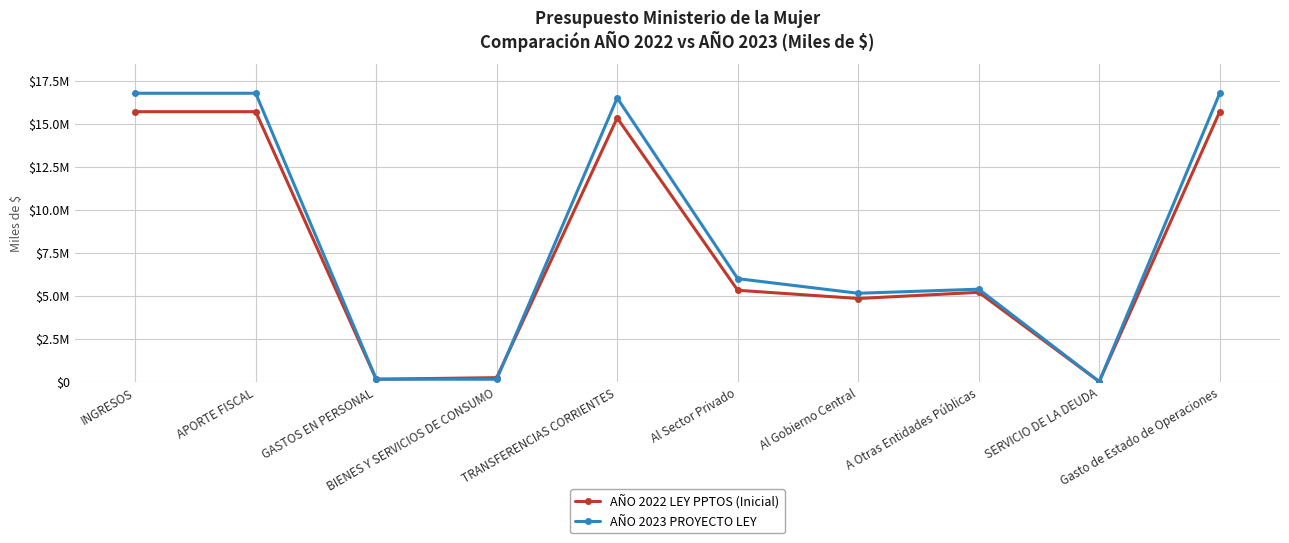

How many interior local valleys does the AÑO 2023 PROYECTO LEY series have?

3